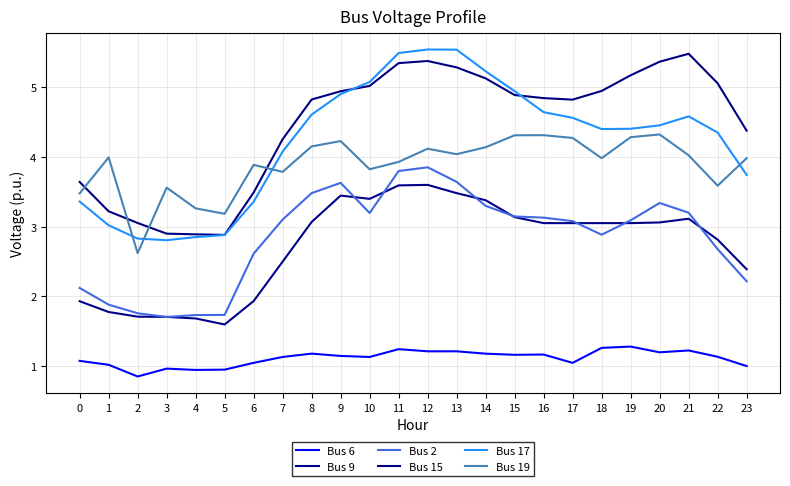

Rank the series at 4 from lowest to highest value.

Bus 6, Bus 9, Bus 2, Bus 17, Bus 15, Bus 19